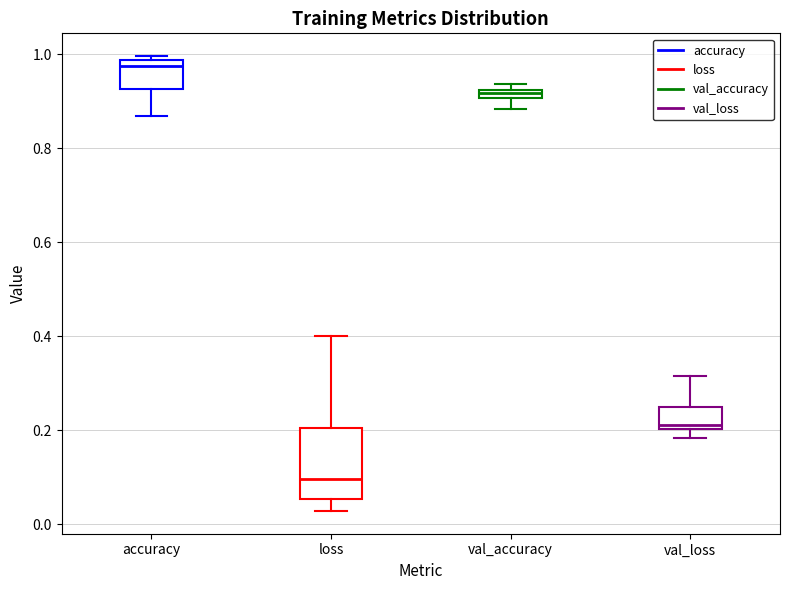

Where is the lower edge of the box for accuracy on the y-axis? The values are not printed on the chart, so give them approximately, as read against the axis.

0.92